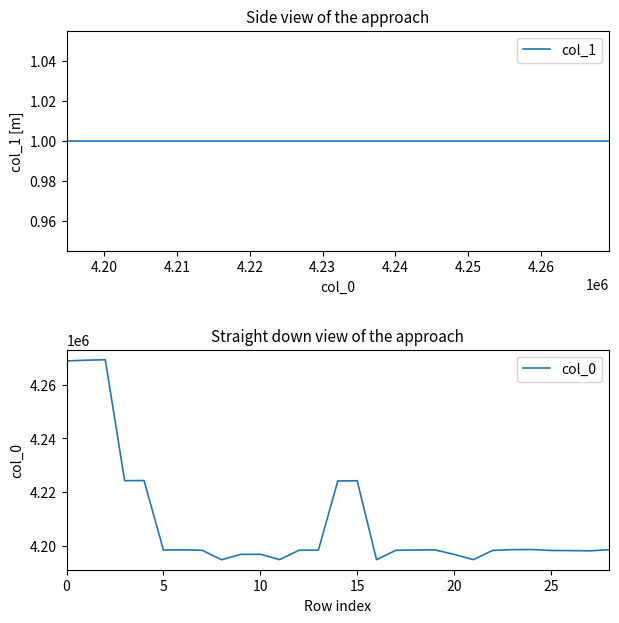

What are all the series names shown in the legend?

col_1, col_0